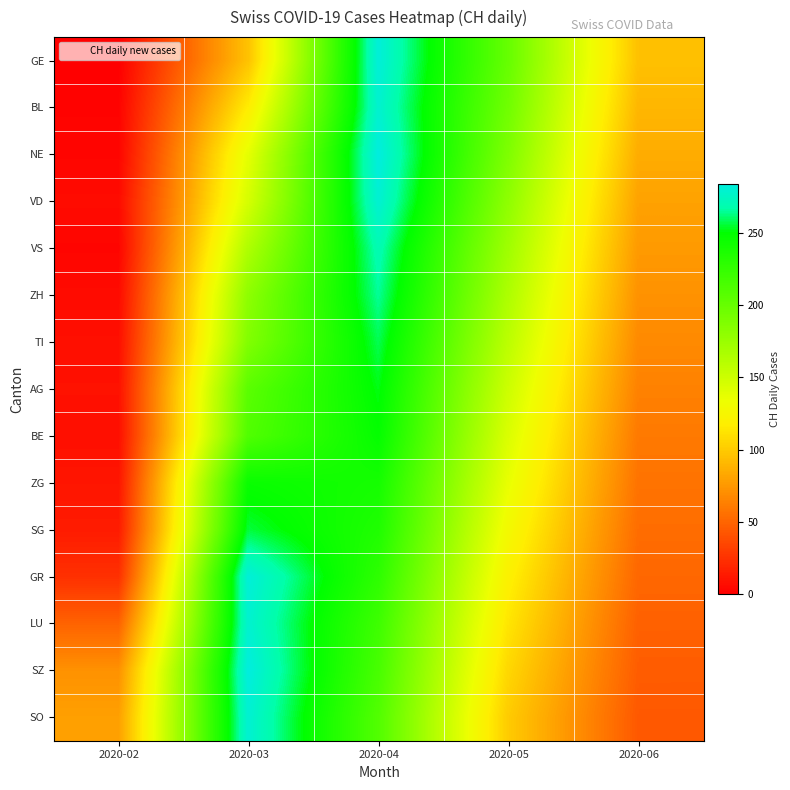

Reading left to right, list all the values displayed in this chart.

GE: 2020-02=0	2020-03=96	2020-04=282	2020-05=200	2020-06=95
BL: 2020-02=2	2020-03=117	2020-04=279	2020-05=195	2020-06=90
NE: 2020-02=3	2020-03=138	2020-04=284	2020-05=188	2020-06=85
VD: 2020-02=6	2020-03=146	2020-04=280	2020-05=180	2020-06=80
VS: 2020-02=3	2020-03=165	2020-04=270	2020-05=172	2020-06=76
ZH: 2020-02=6	2020-03=181	2020-04=265	2020-05=165	2020-06=72
TI: 2020-02=8	2020-03=187	2020-04=258	2020-05=158	2020-06=68
AG: 2020-02=9	2020-03=206	2020-04=252	2020-05=150	2020-06=64
BE: 2020-02=8	2020-03=211	2020-04=248	2020-05=143	2020-06=60
ZG: 2020-02=11	2020-03=246	2020-04=240	2020-05=136	2020-06=57
SG: 2020-02=14	2020-03=256	2020-04=235	2020-05=128	2020-06=54
GR: 2020-02=24	2020-03=282	2020-04=228	2020-05=120	2020-06=51
LU: 2020-02=49	2020-03=279	2020-04=220	2020-05=113	2020-06=48
SZ: 2020-02=72	2020-03=284	2020-04=215	2020-05=106	2020-06=46
SO: 2020-02=79	2020-03=280	2020-04=210	2020-05=100	2020-06=44